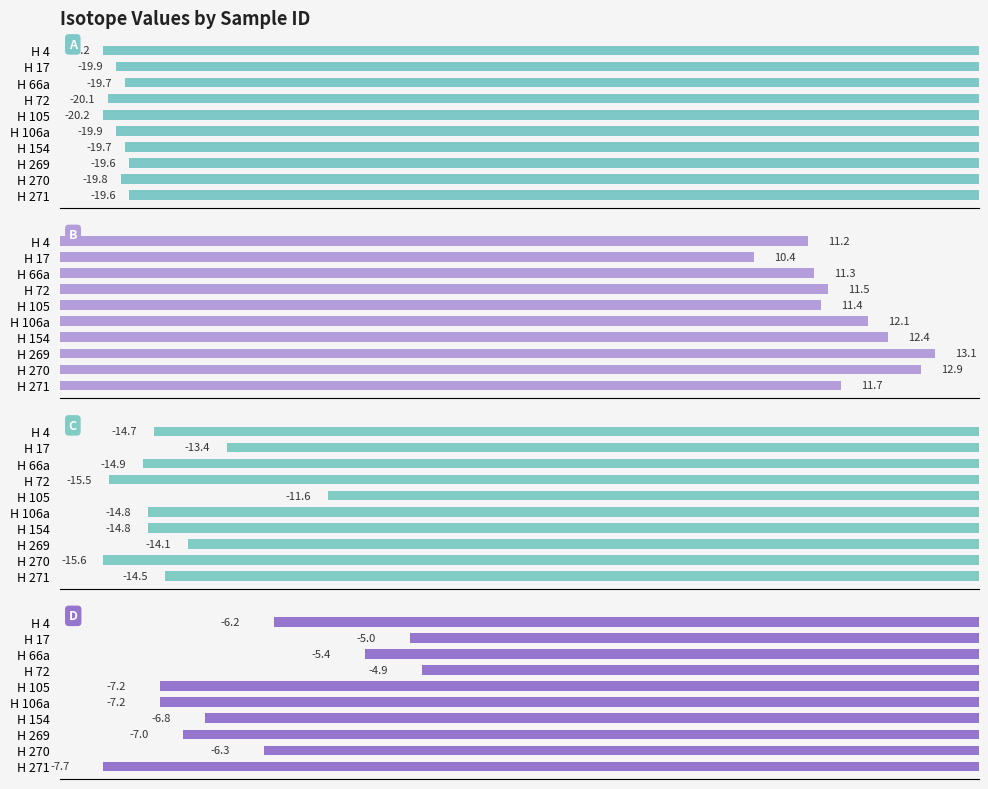

What is the difference between the maximum and second lowest values in the D series?

2.3